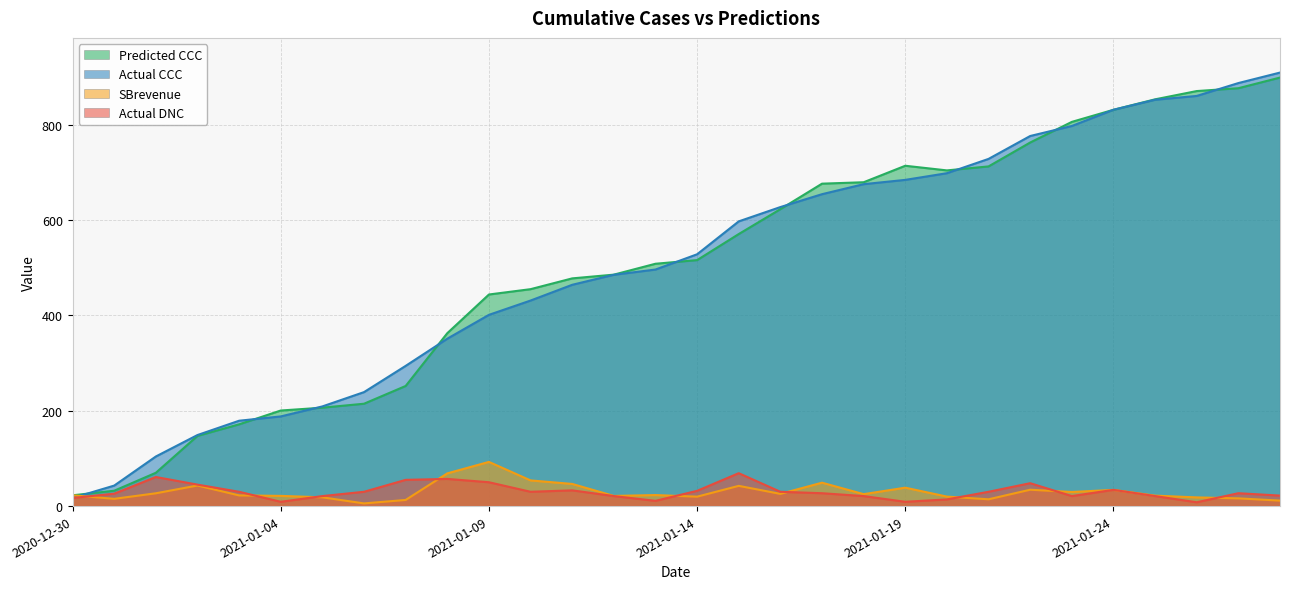

True or false: Actual CCC and Actual DNC intersect in this chart.

False